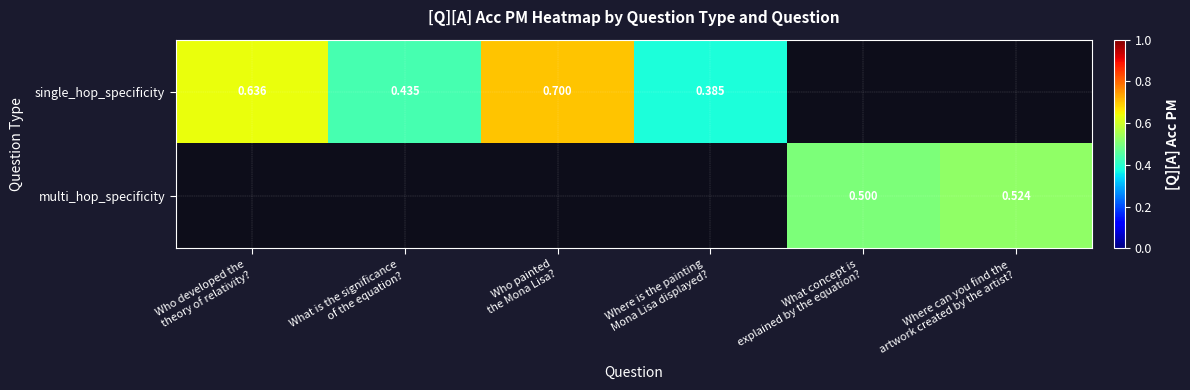

Which category has the highest value in the single_hop_specificity series?

Who painted the Mona Lisa?